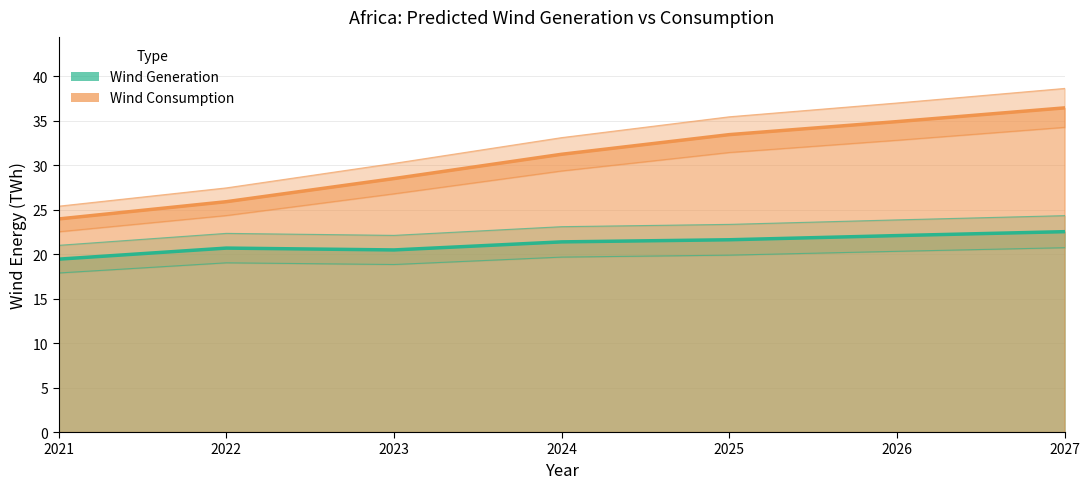

Which series has the largest total across all categories?

Wind Consumption